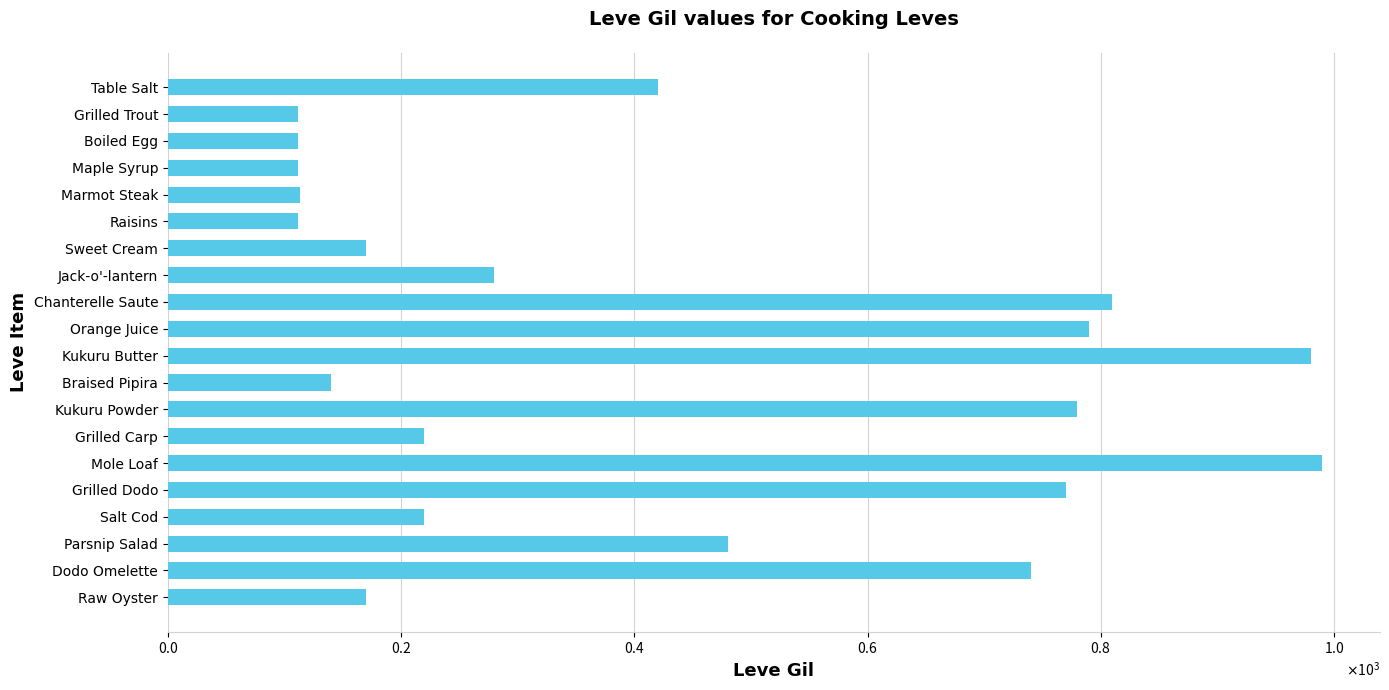

Are the bars grouped side by side (vs. stacked)?

No